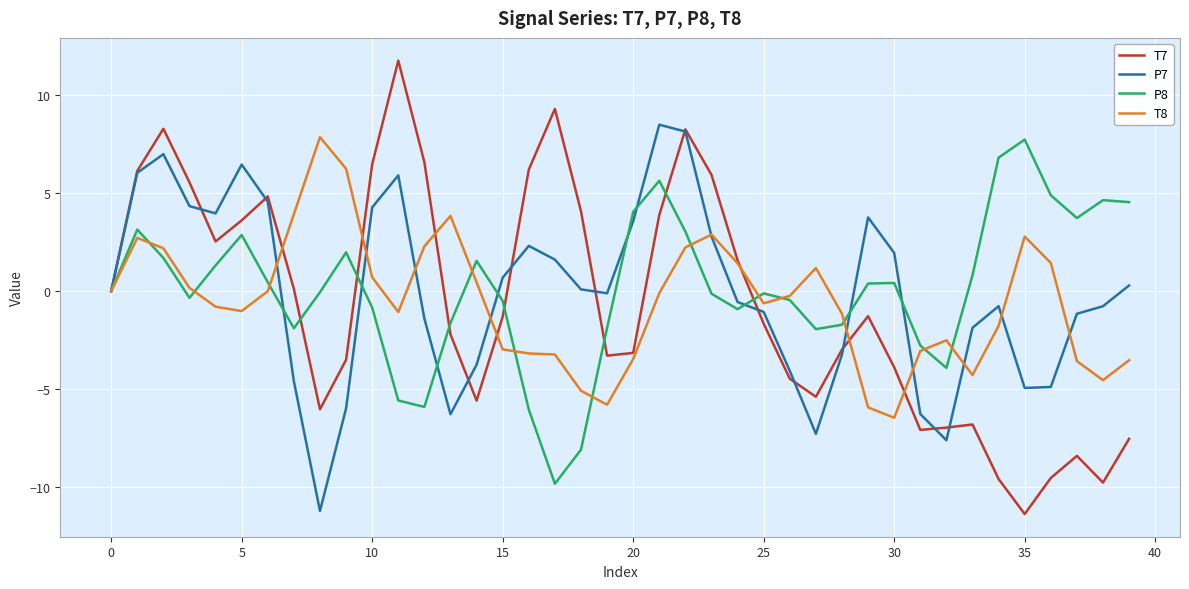

Which series has the widest spread of values?

T7